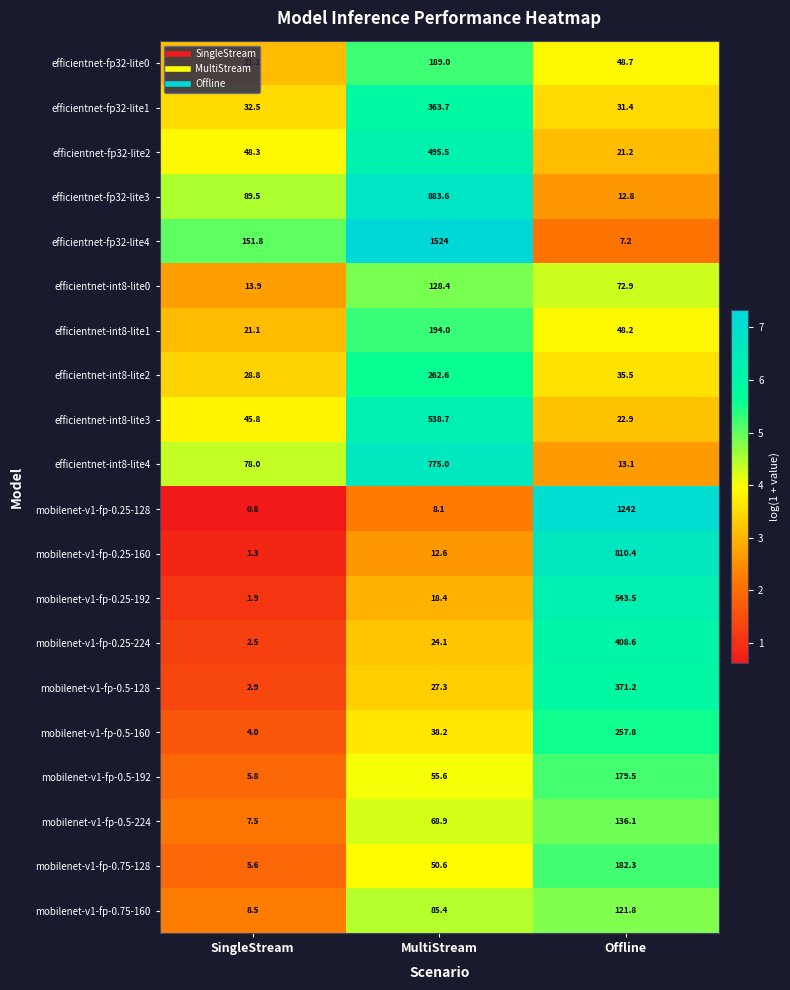

Where does the mobilenet-v1-fp-0.5-160 series first go above 38?

MultiStream